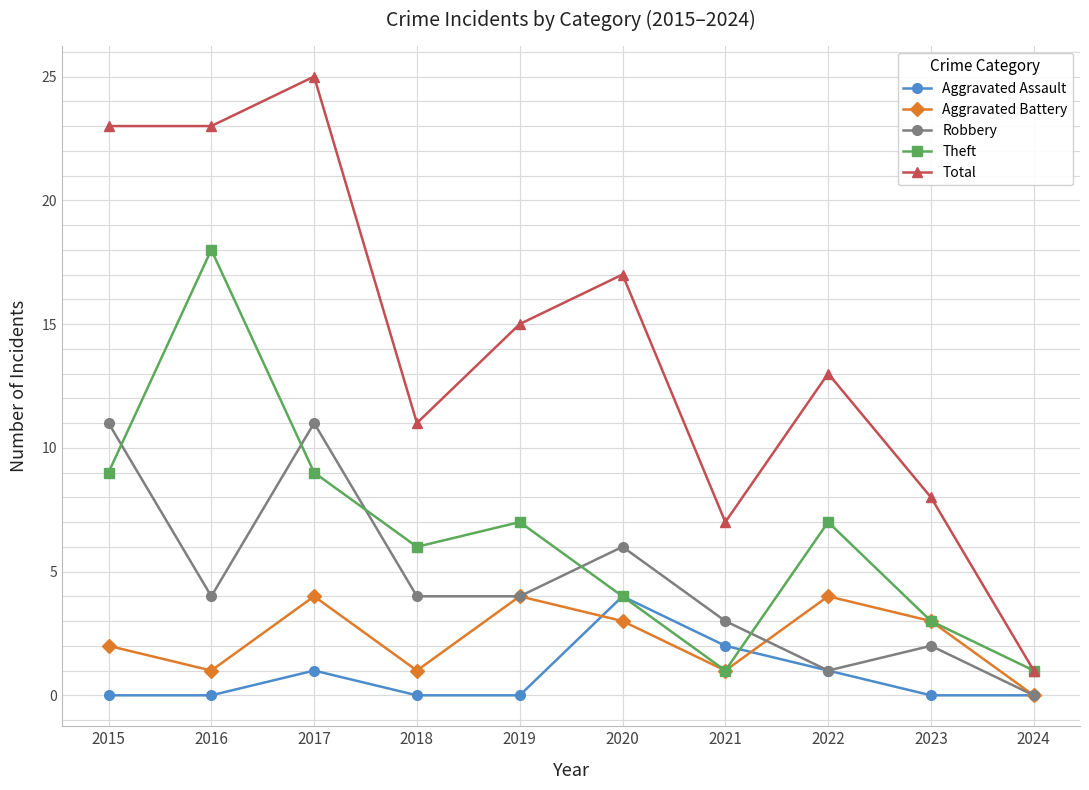

What is the sum of all Aggravated Battery values?

23